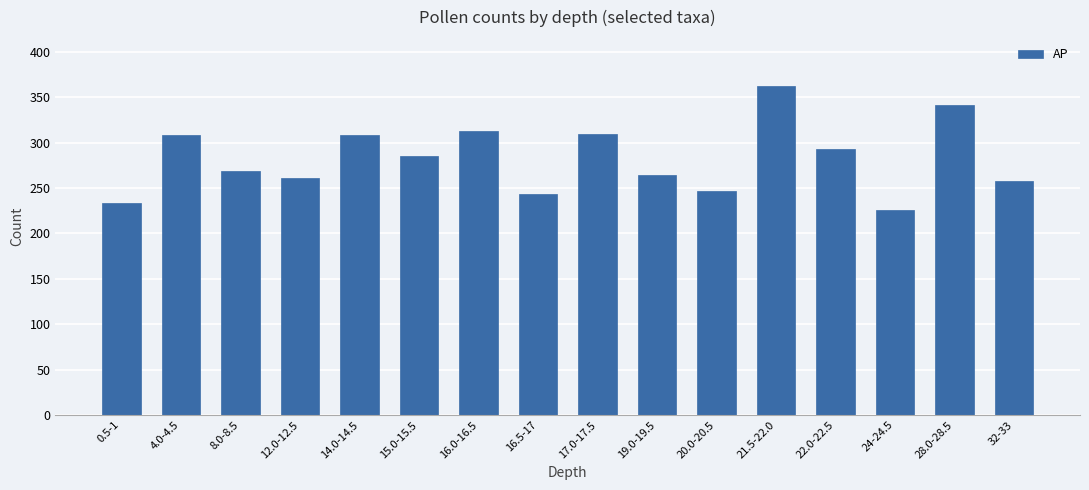

What is the sum of all values?

4525